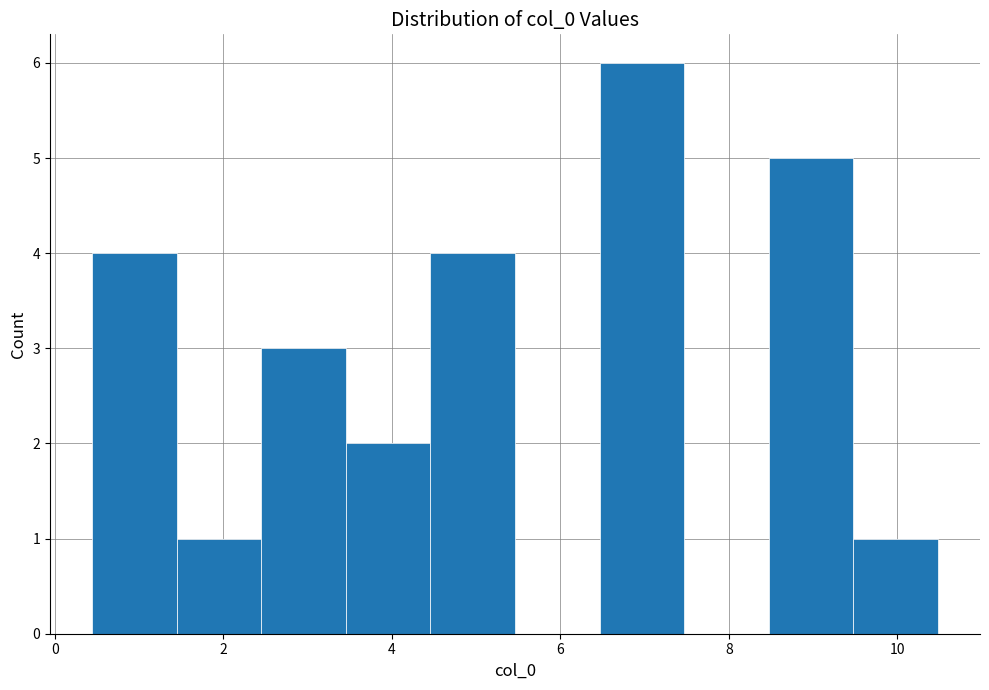

Reading left to right, list every bar in this chart as the range it spans on the x-axis followed by its height. Neither the bar edges nor the heights are printed on the chart, so give them approximately, as read against the axes.

0.4 to 1.4: 4
1.4 to 2.4: 1
2.4 to 3.4: 3
3.4 to 4.4: 2
4.4 to 5.4: 4
5.4 to 6.4: 0
6.4 to 7.4: 6
7.4 to 8.4: 0
8.4 to 9.4: 5
9.4 to 10.4: 1